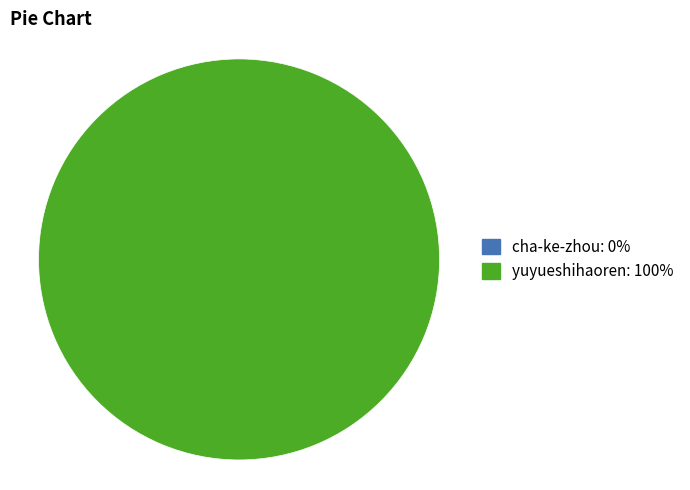

Does any single category account for the majority?

Yes